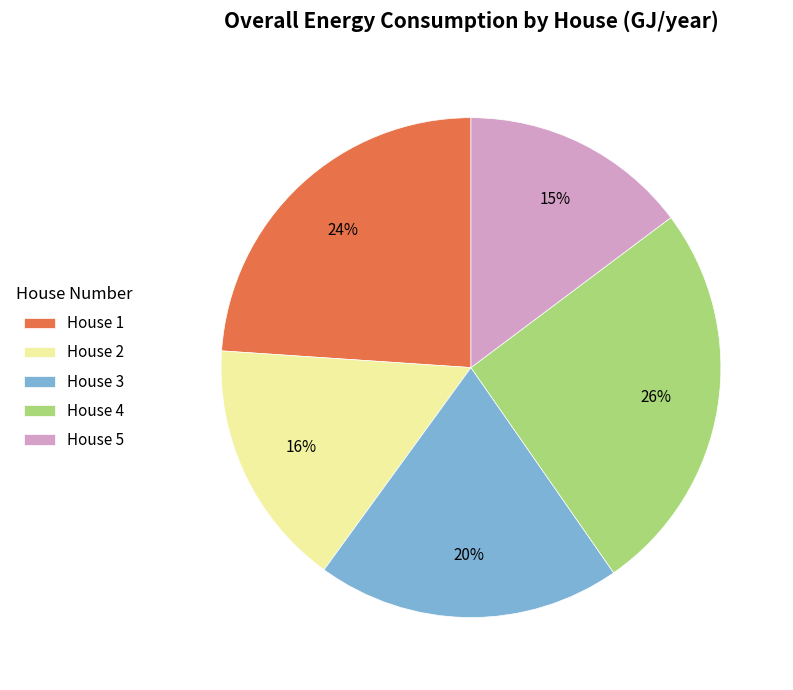

Rank the categories by value from highest to lowest.

House 4, House 1, House 3, House 2, House 5